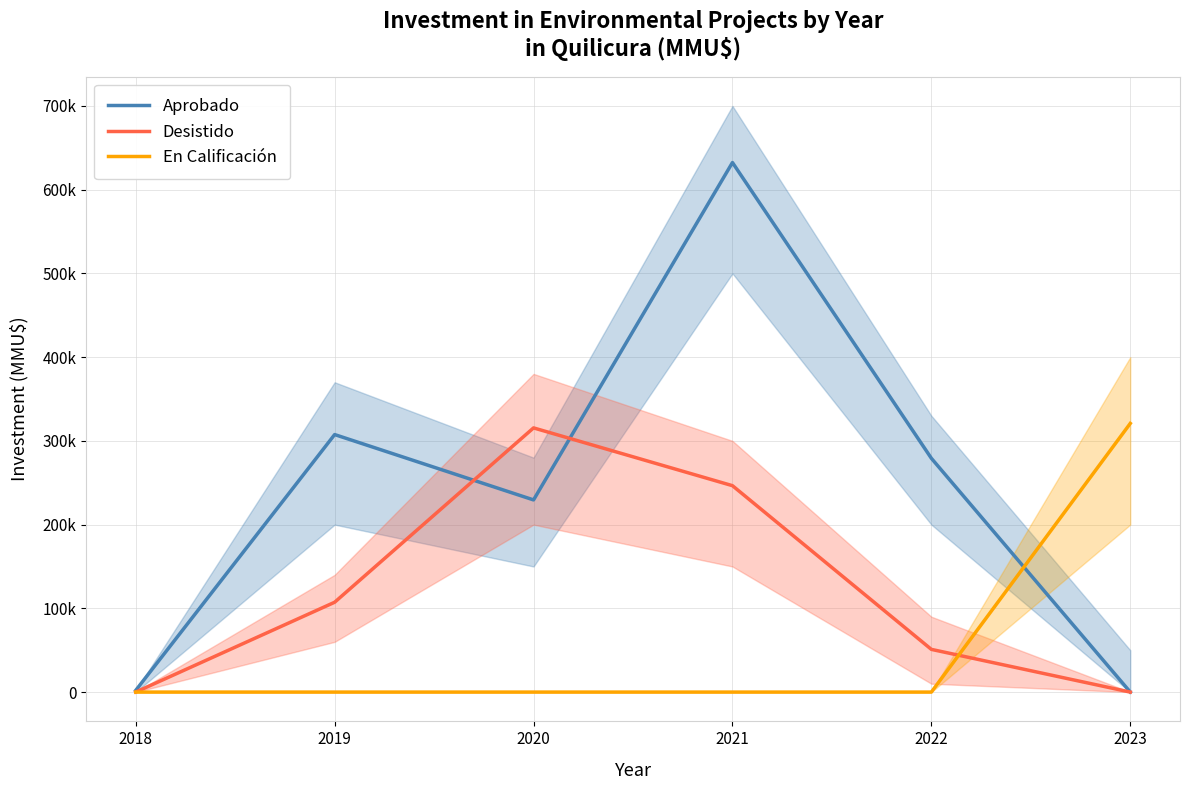

What is the maximum value for En Calificación?

320842